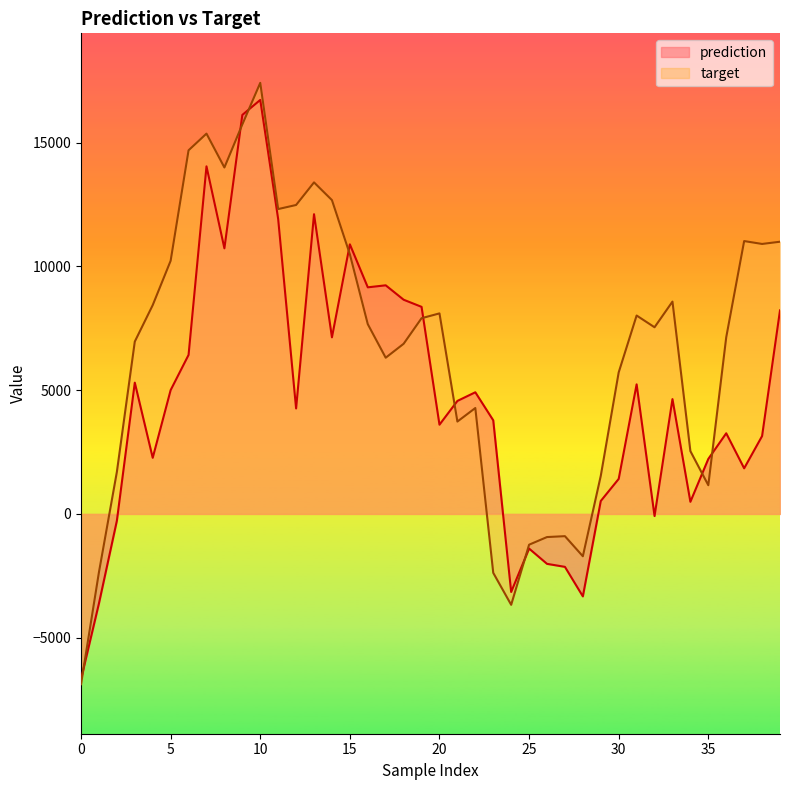

The value of prediction at 30 is 1415.4. True or false?

True